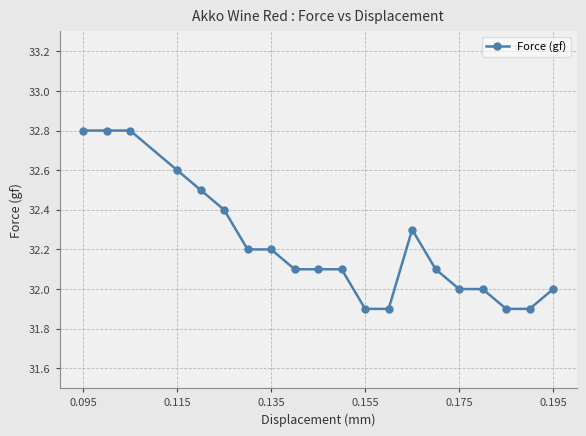

What is the value of the 18th point from the left?

31.9